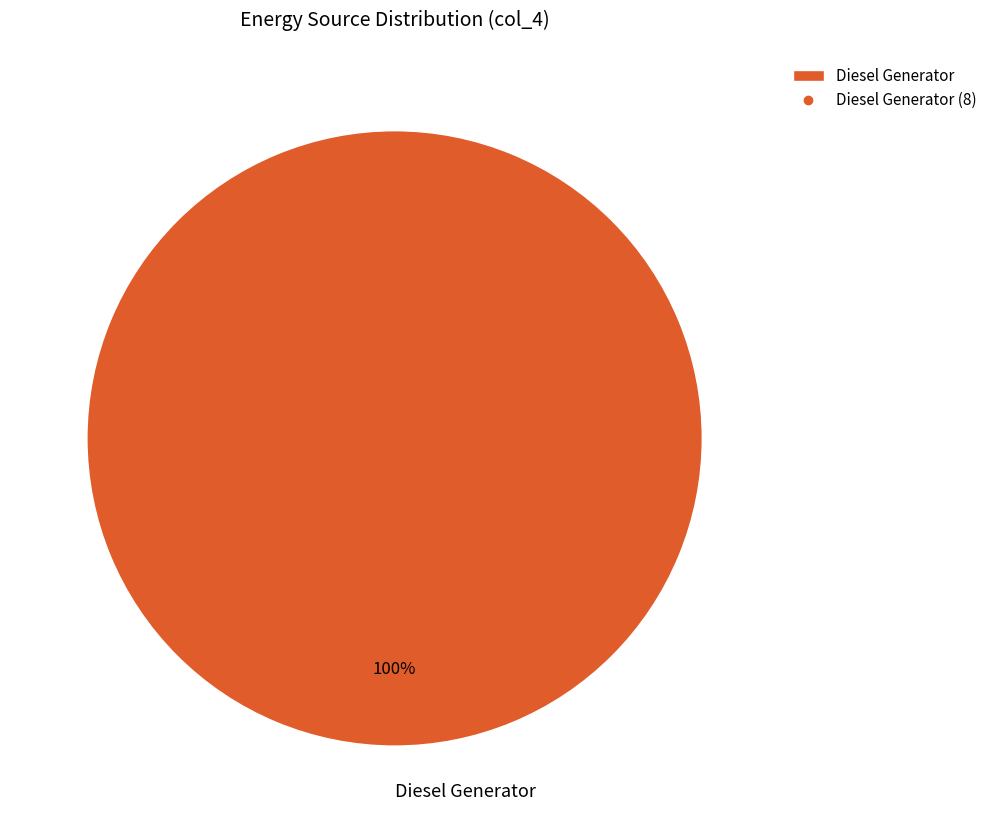

How many segments does this pie chart have?

1